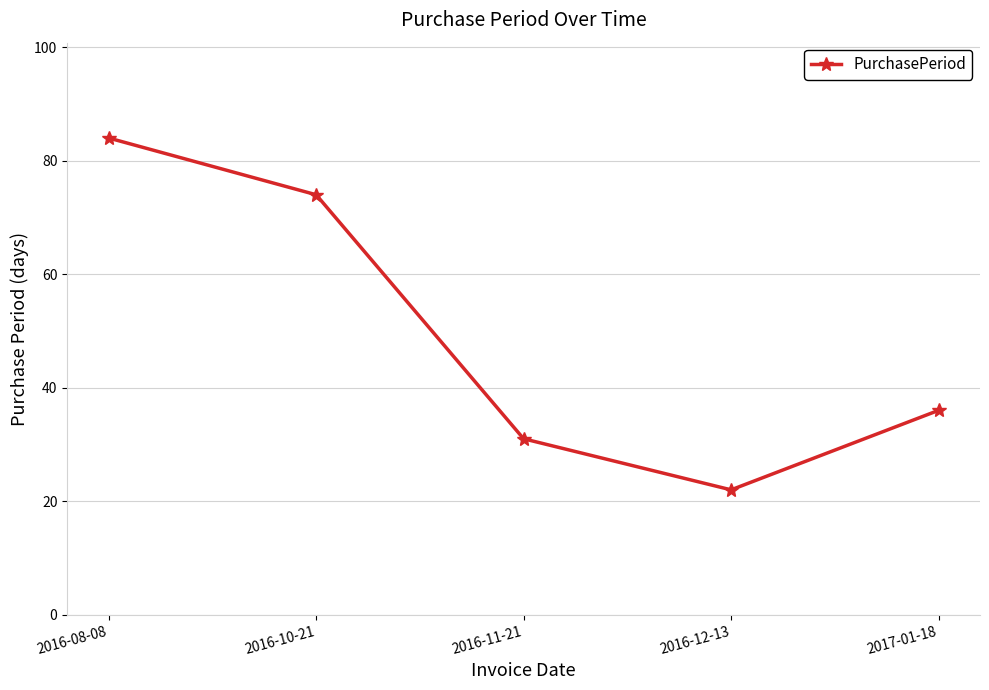

List the labels in order of value, smallest first.

2016-12-13, 2016-11-21, 2017-01-18, 2016-10-21, 2016-08-08